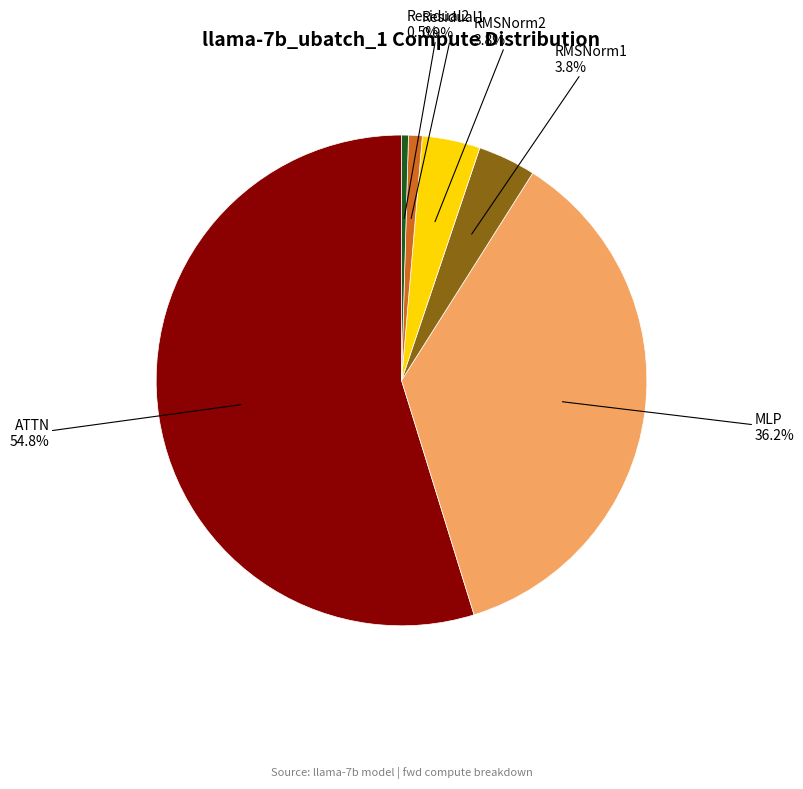

Is there a majority slice in this chart?

Yes